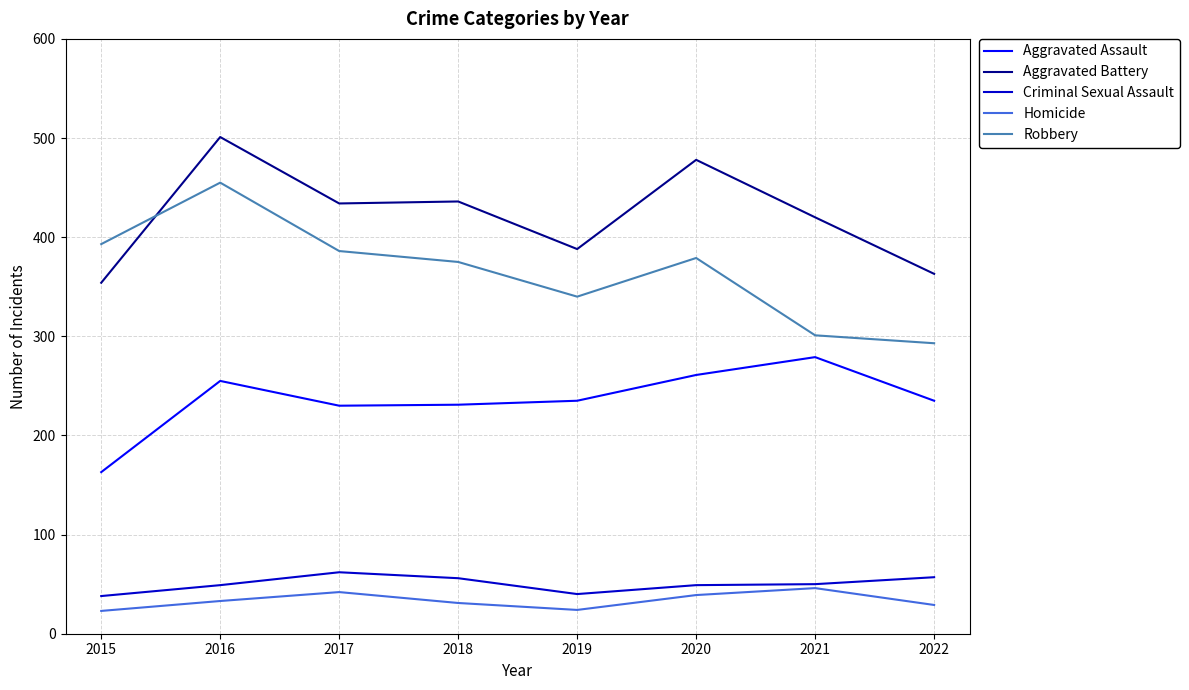

What is the highest value of the Homicide series?

46